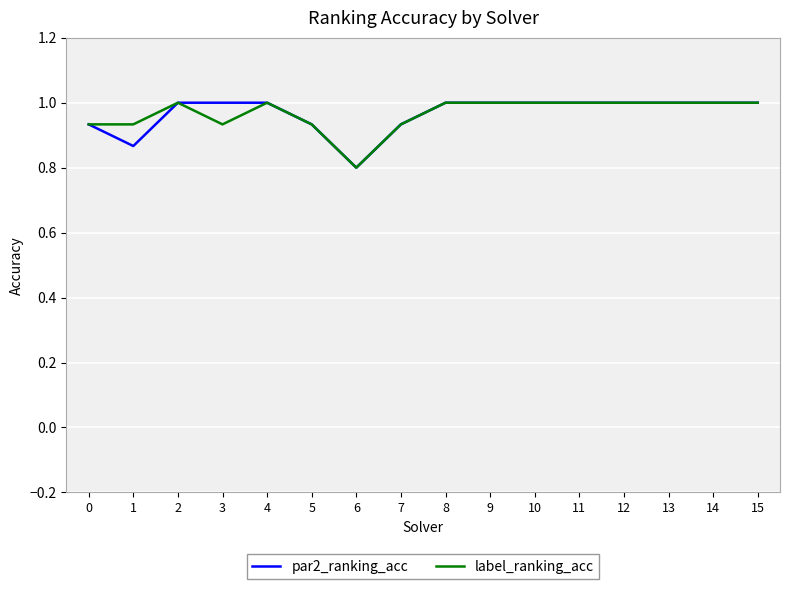

What is the total value across all series at 6?

1.6